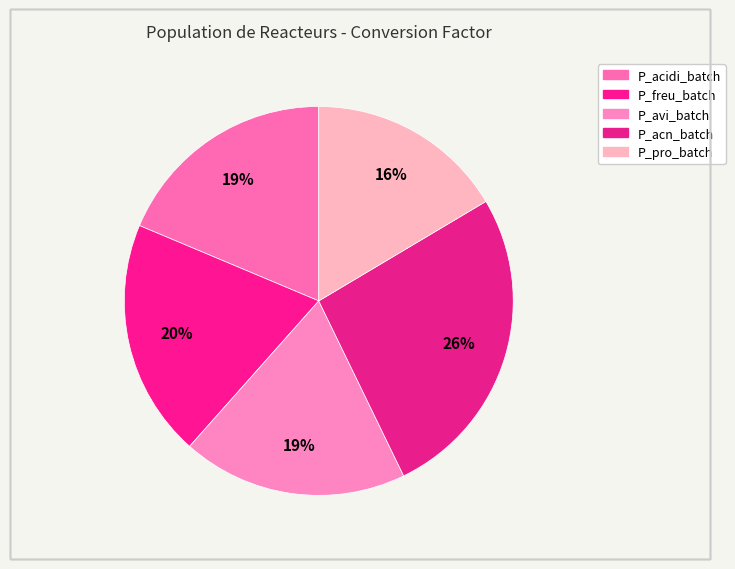

Is it true that P_acn_batch is 26% of the pie?

True